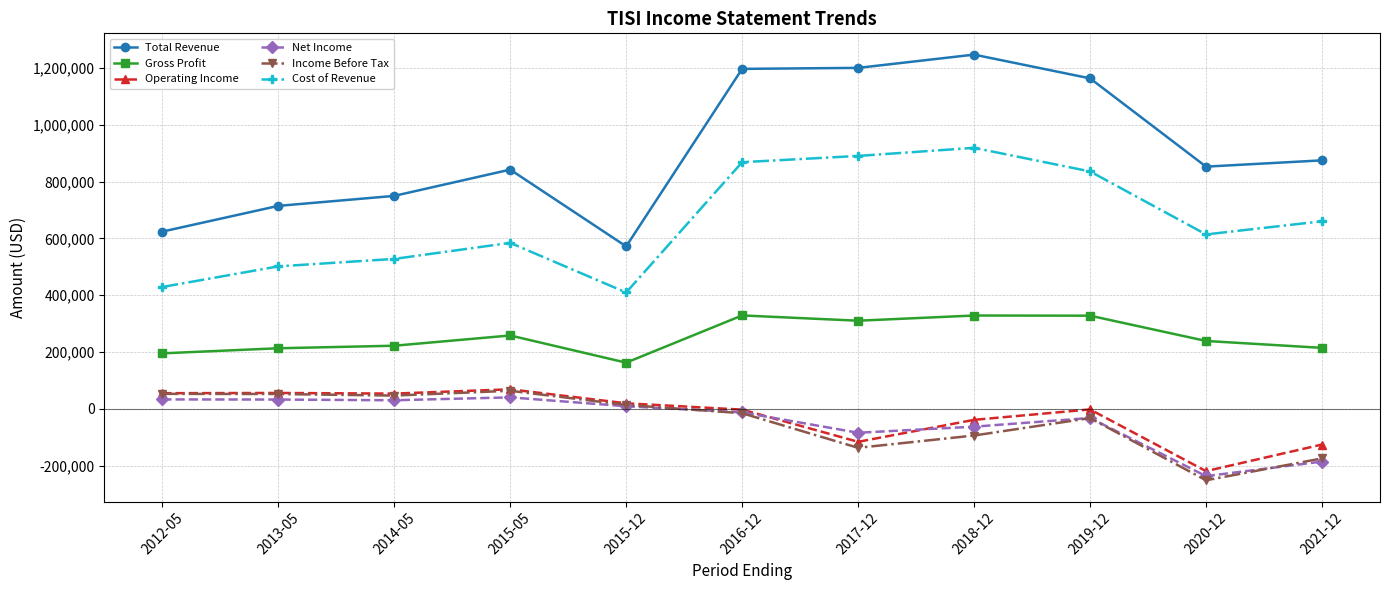

True or false: Gross Profit and Cost of Revenue cross at least once.

False